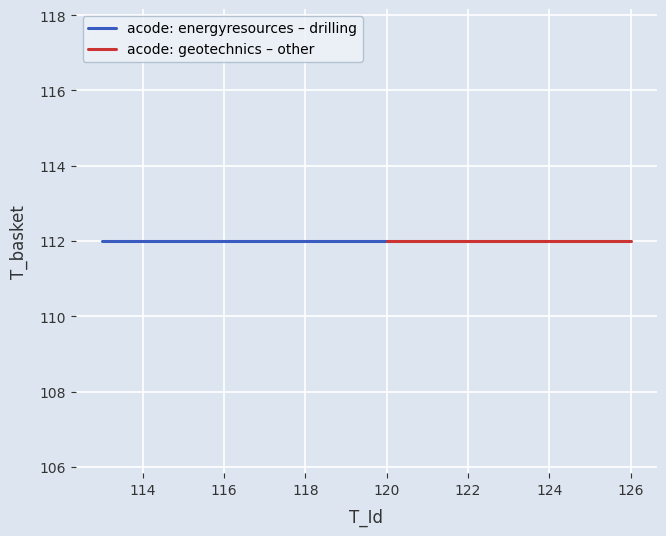

What is the greatest value displayed?

126